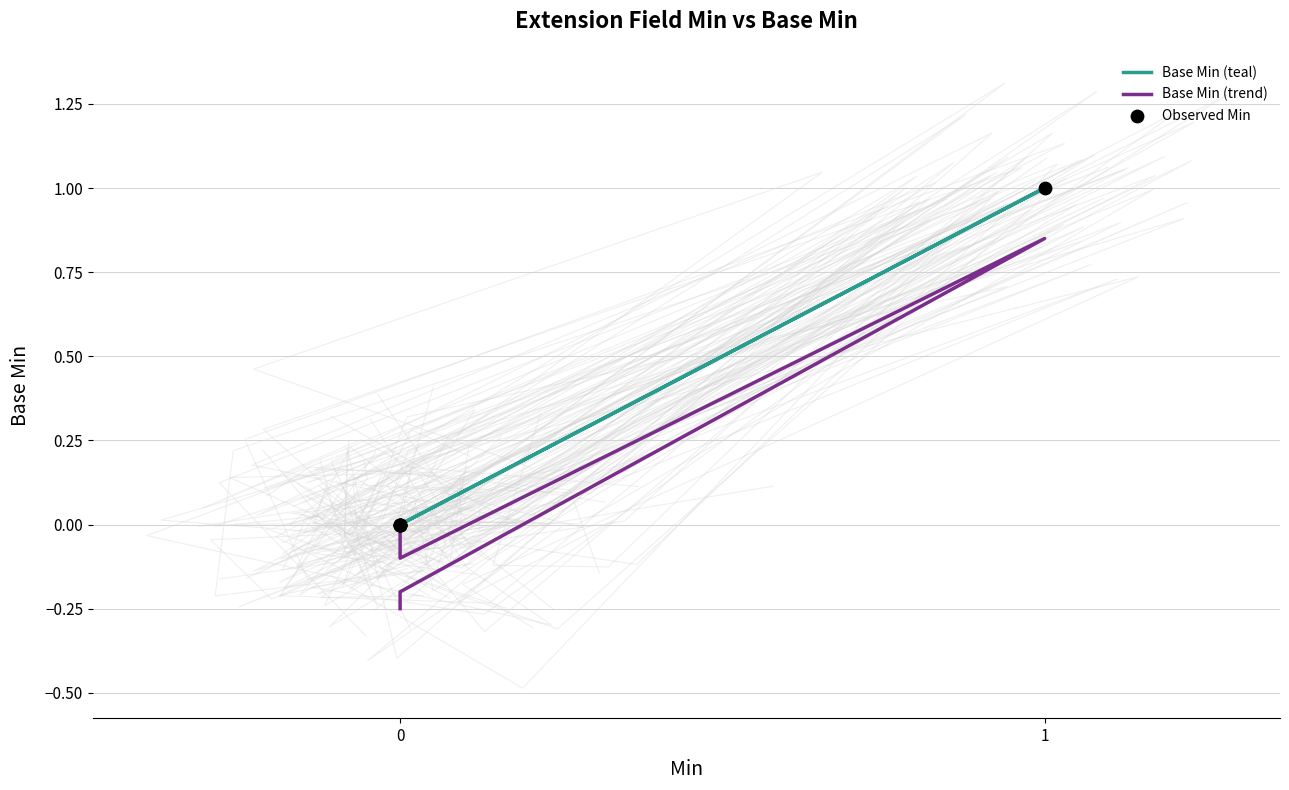

What are all the series names shown in the legend?

Base Min (teal), Base Min (trend), Observed Min